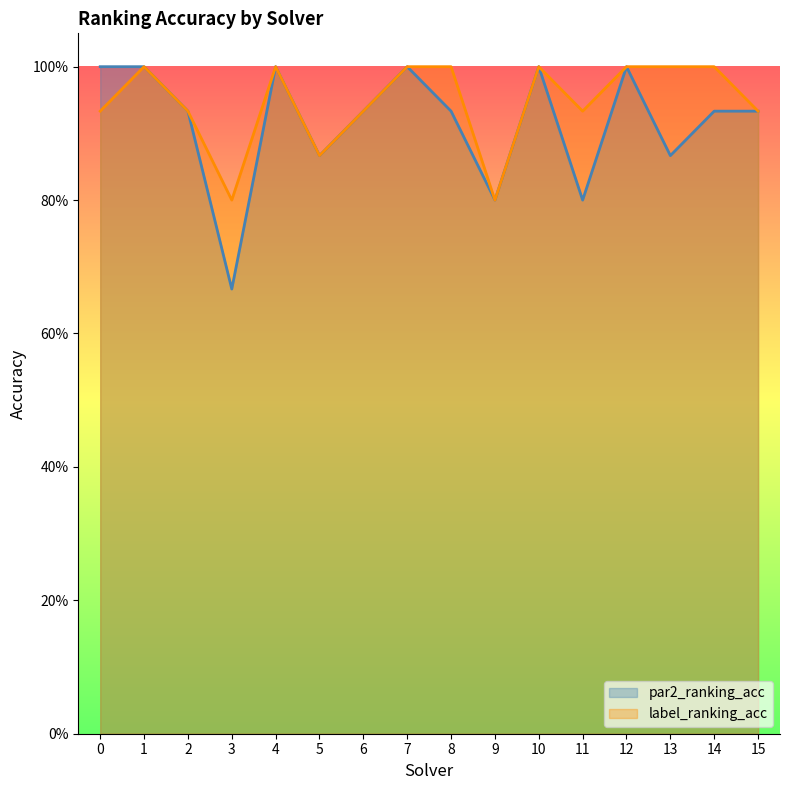

True or false: par2_ranking_acc and label_ranking_acc cross at least once.

False